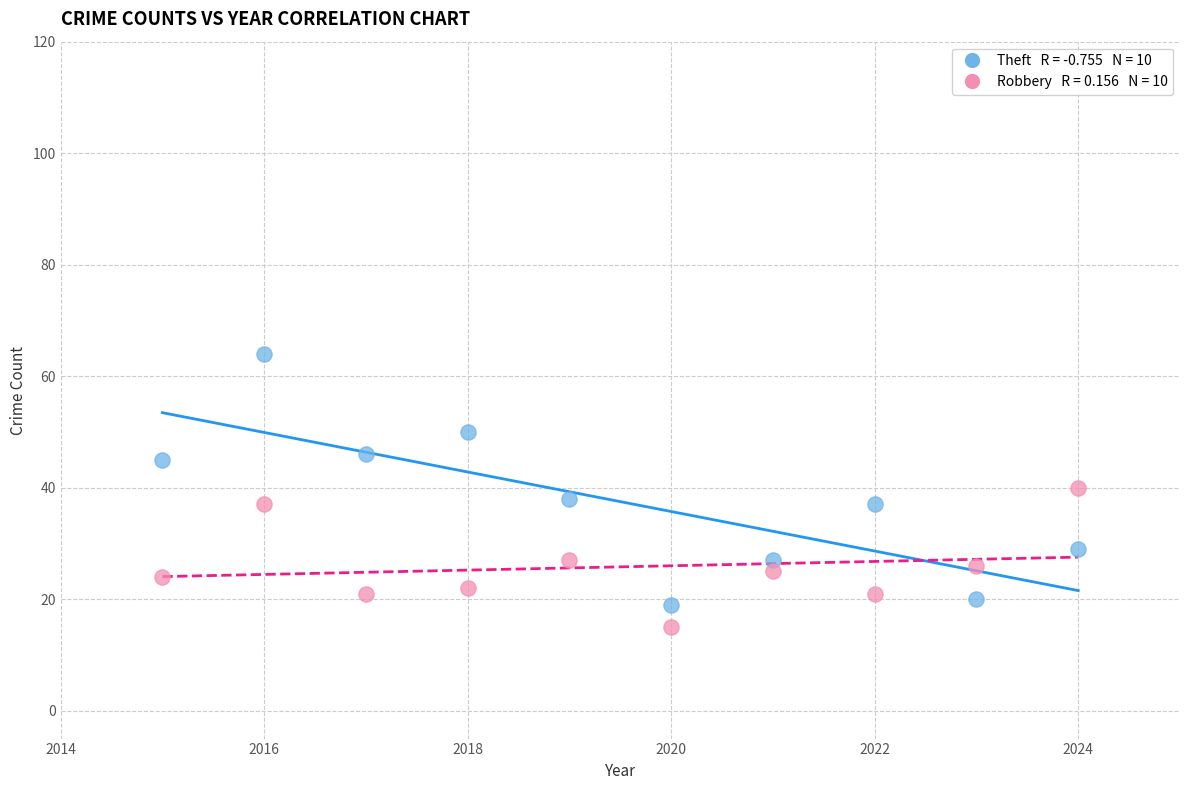

Across all data points, what is the range of Y values (max minus min)?

49